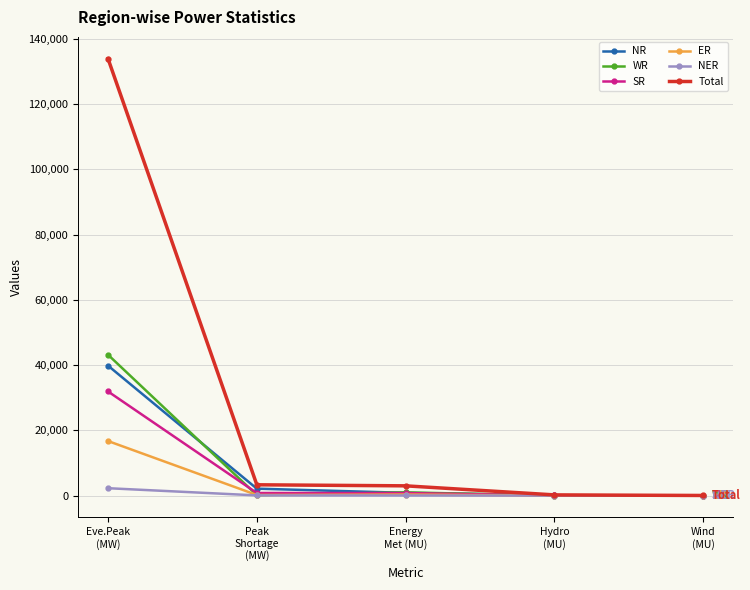

What is the average value of the SR series?

6716